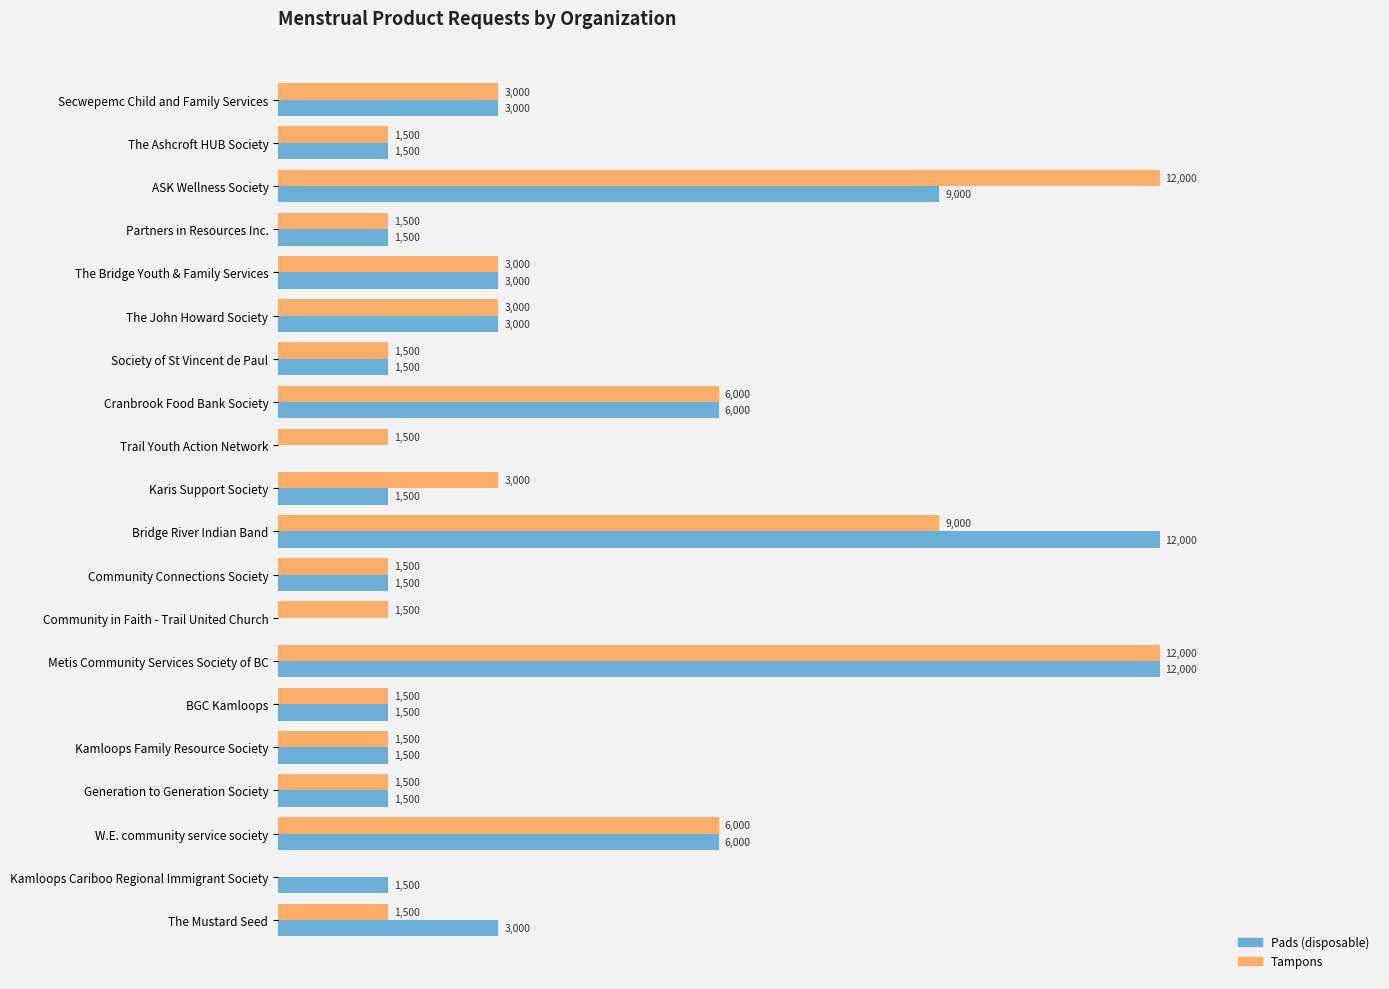

Which series changed the most between Secwepemc Child and Family Services and Trail Youth Action Network?

Pads (disposable)